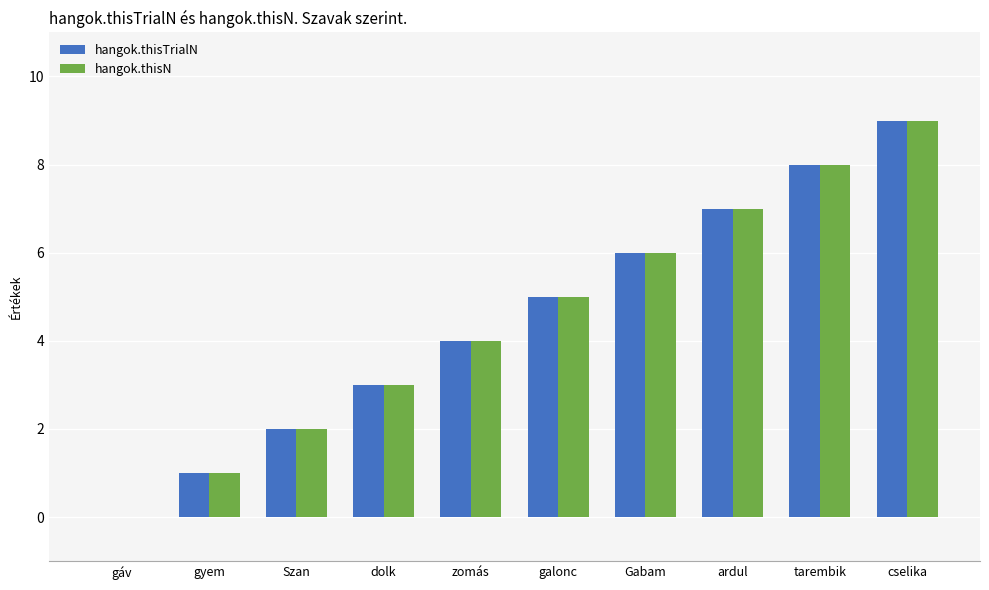

What is the approximate value of hangok.thisTrialN at galonc?

5